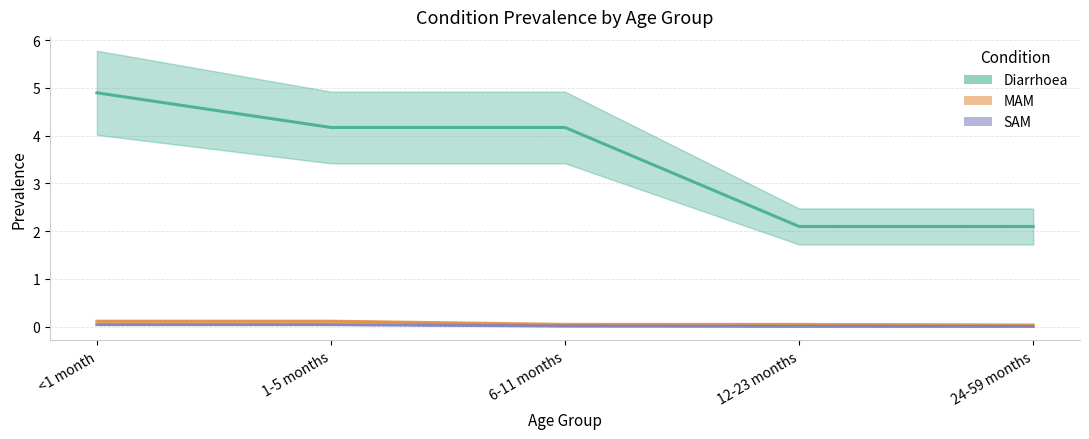

True or false: SAM and MAM cross at least once.

False